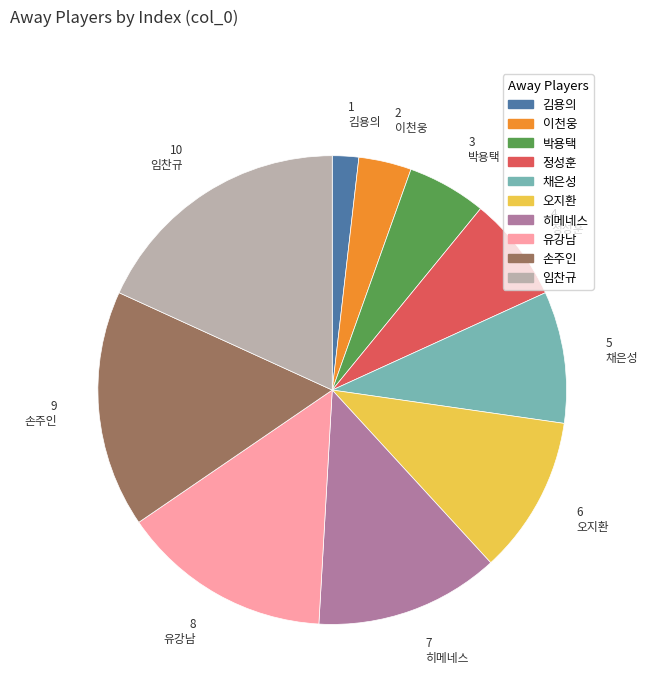

Is there any slice that represents more than half of the pie?

No